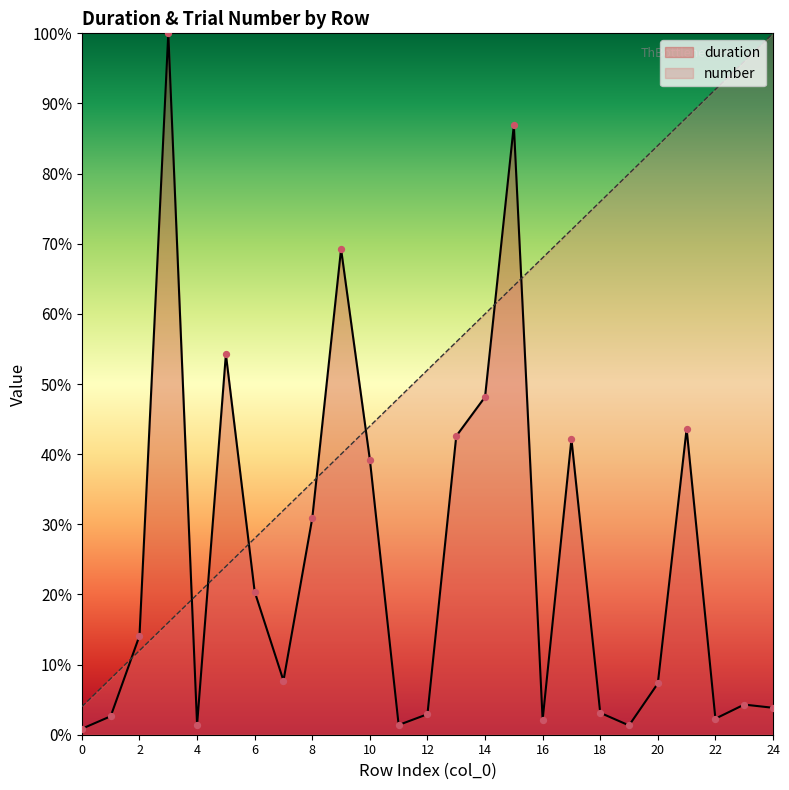

At which category is the sum across all series the highest?

15